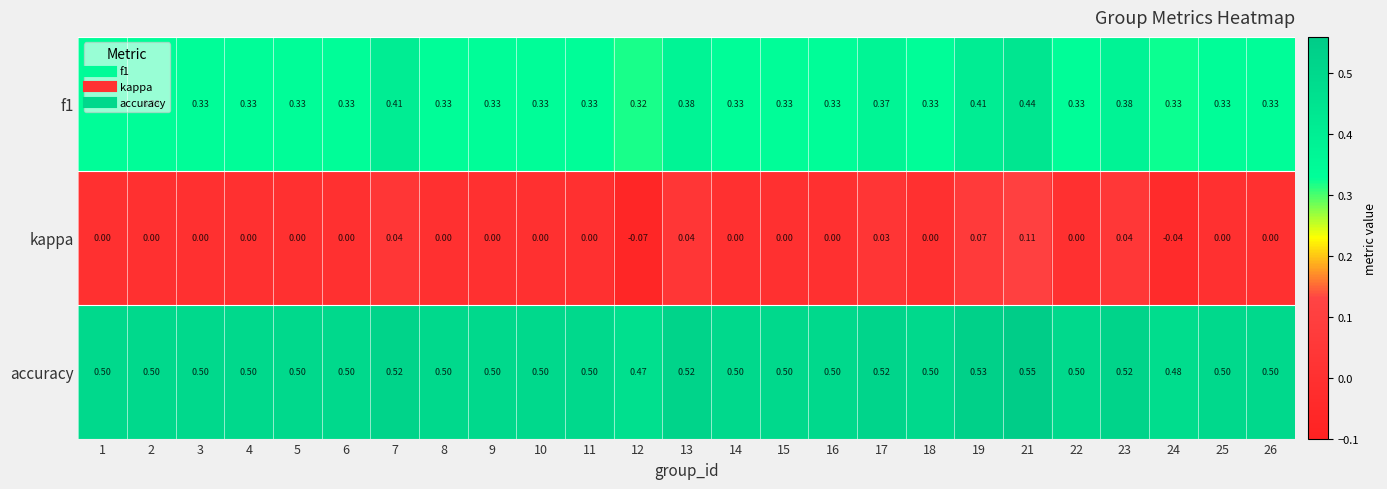

Is the value of f1 at 9 greater than the value of accuracy at 7?

No